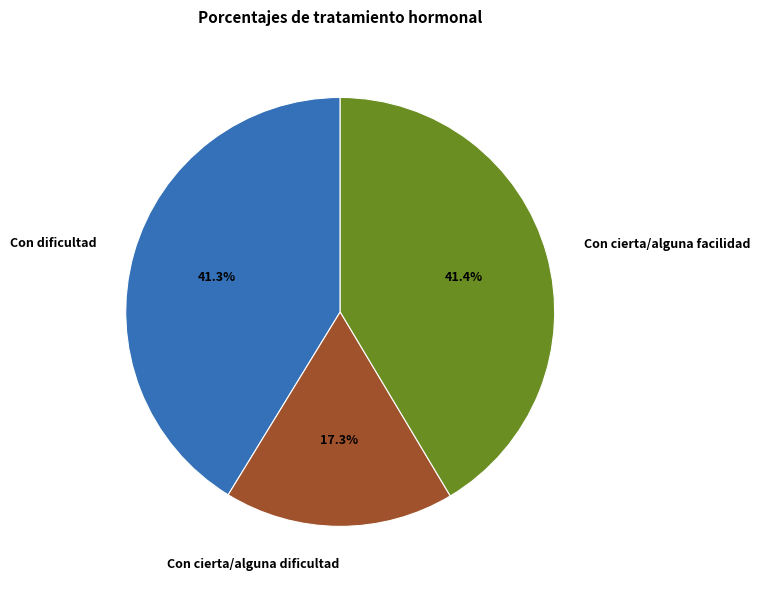

Is it true that Con cierta/alguna dificultad is 17% of the pie?

True